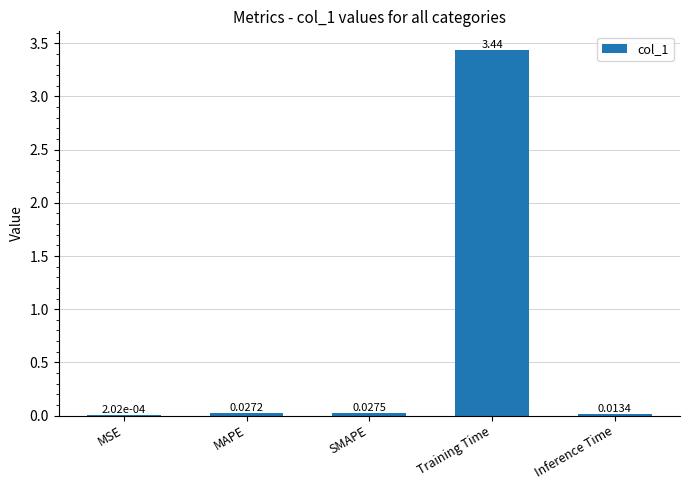

Count the number of categories in the chart.

5